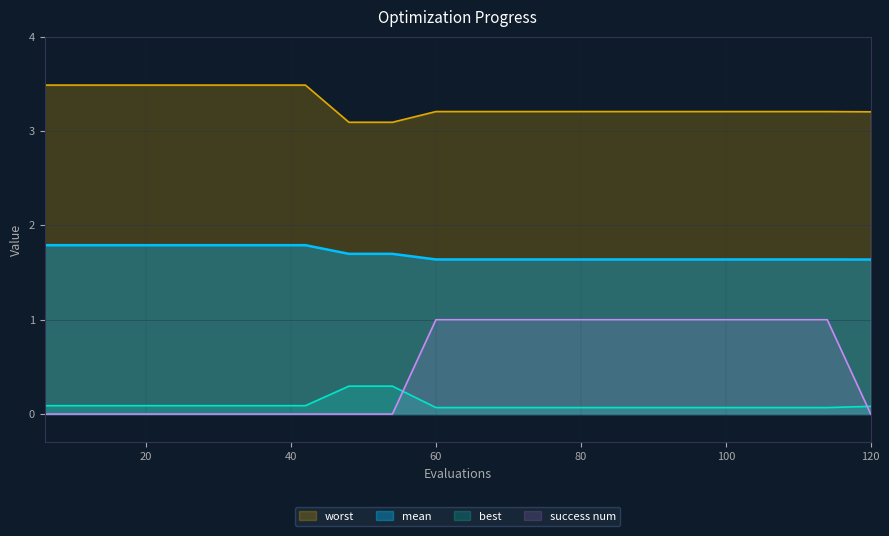

True or false: worst and mean intersect in this chart.

False